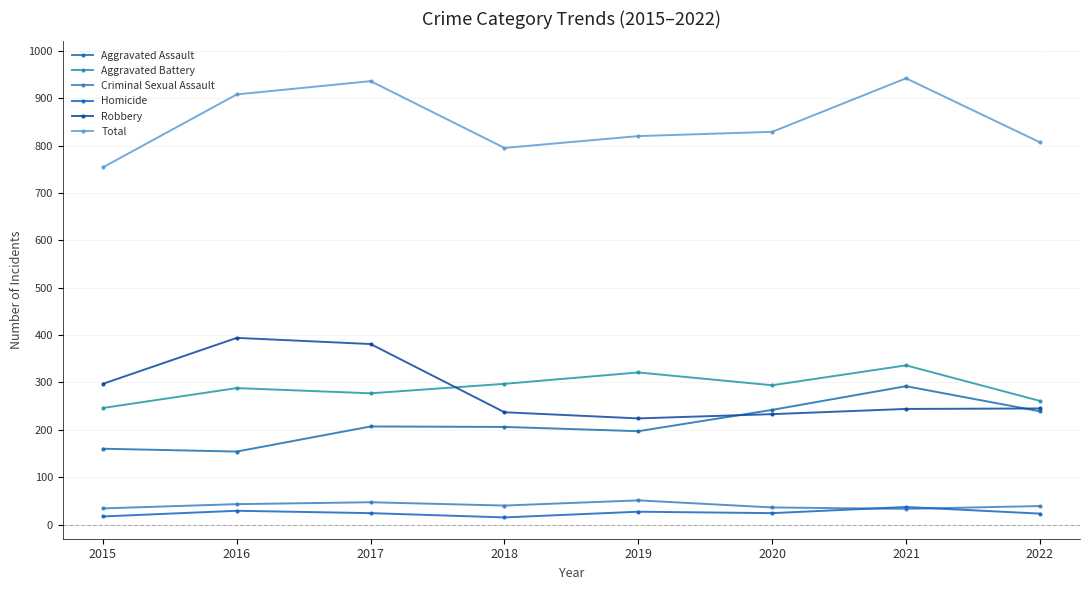

What is the value of the Homicide point at the 2nd from the left?

29